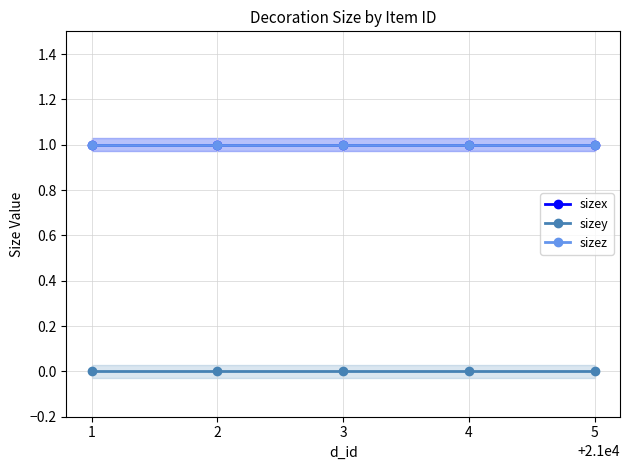

True or false: sizey has more than 2 interior local peaks.

False